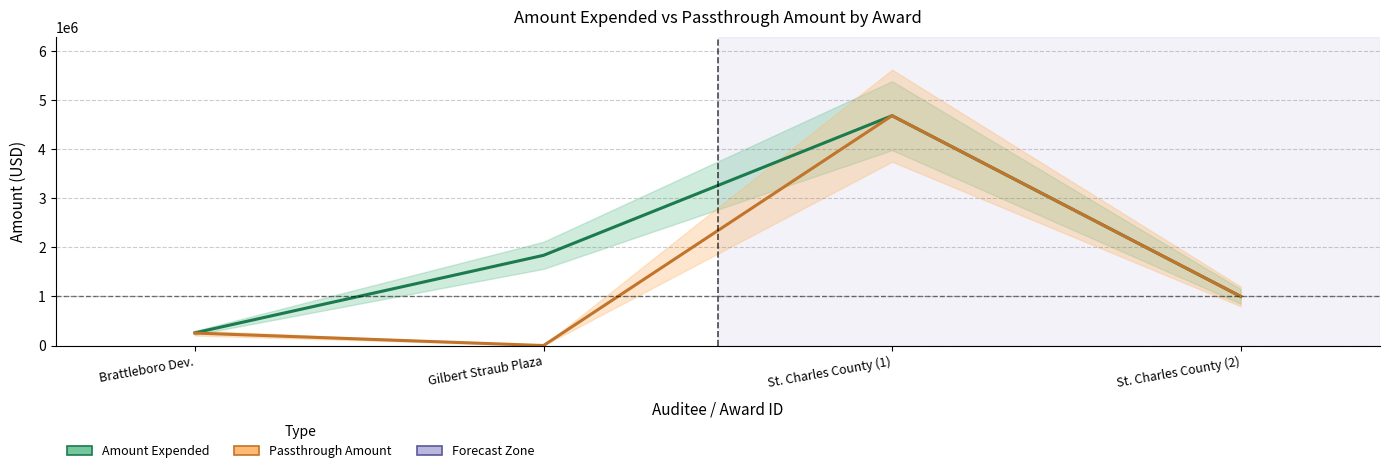

How many lines are shown in the chart?

2